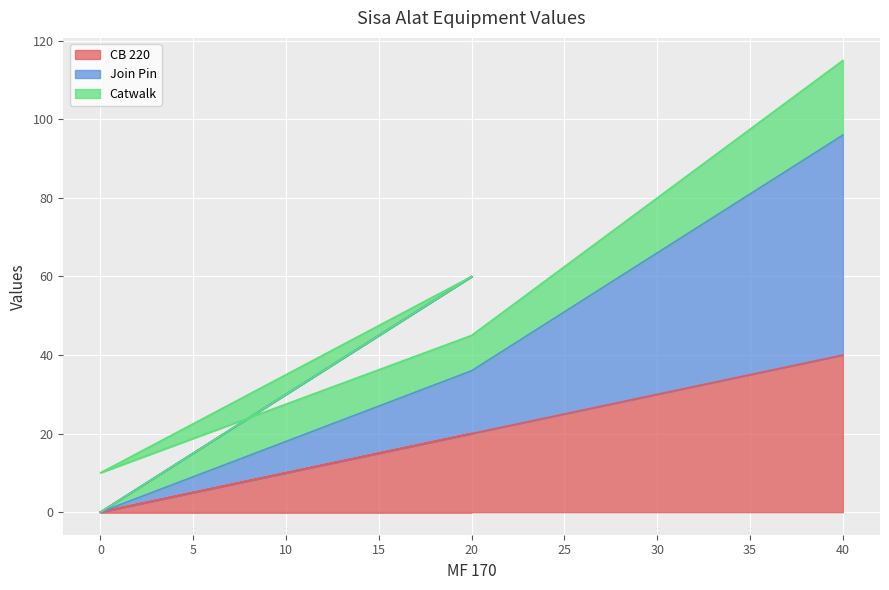

How many categories are shown in the chart?

5